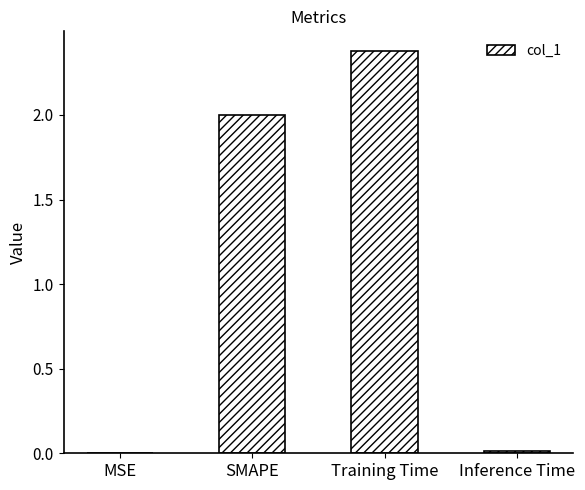

Read the value at Training Time.

2.4